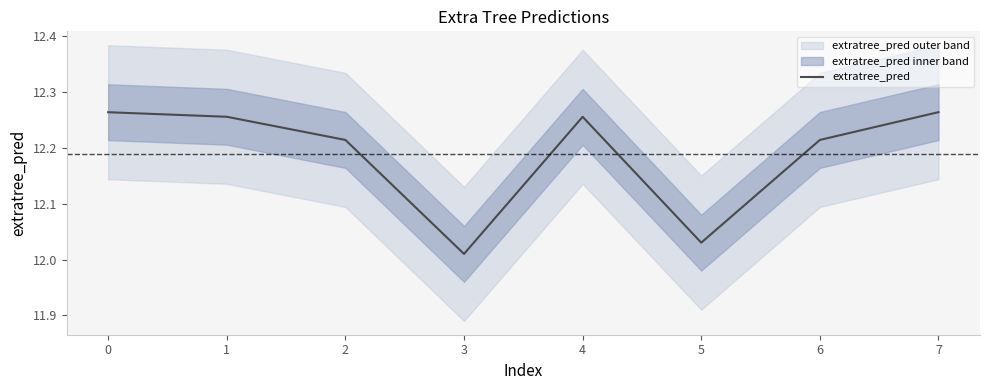

Rank the categories by value from lowest to highest.

3, 5, 2, 6, 4, 1, 0, 7